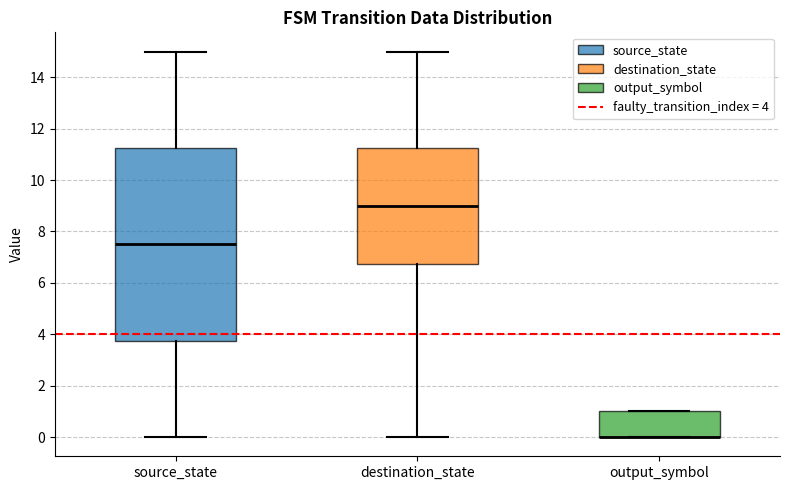

Where is the lower edge of the box for destination_state on the y-axis? The values are not printed on the chart, so give them approximately, as read against the axis.

6.8